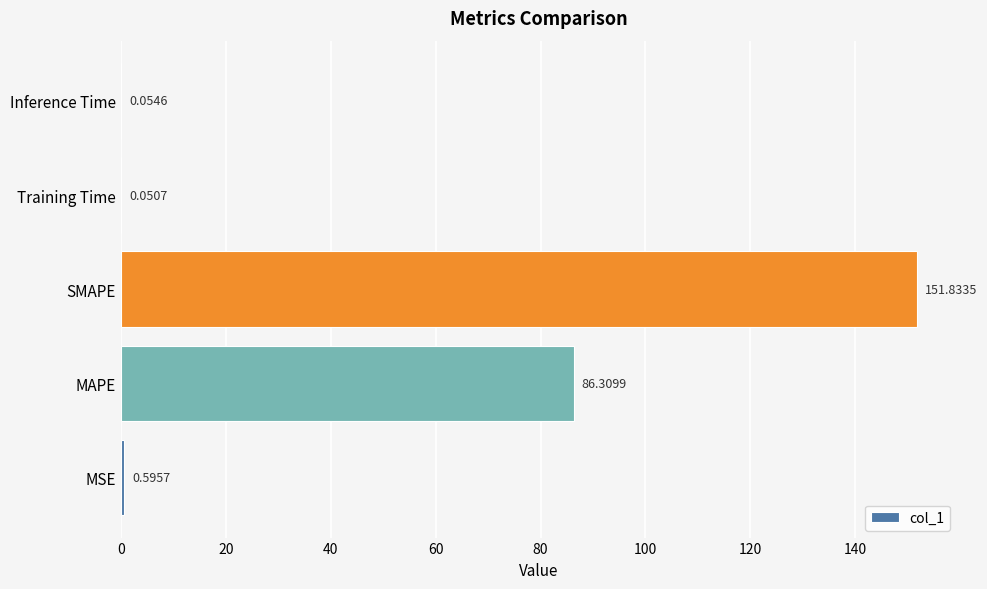

Which has a higher value, Inference Time or MSE?

MSE